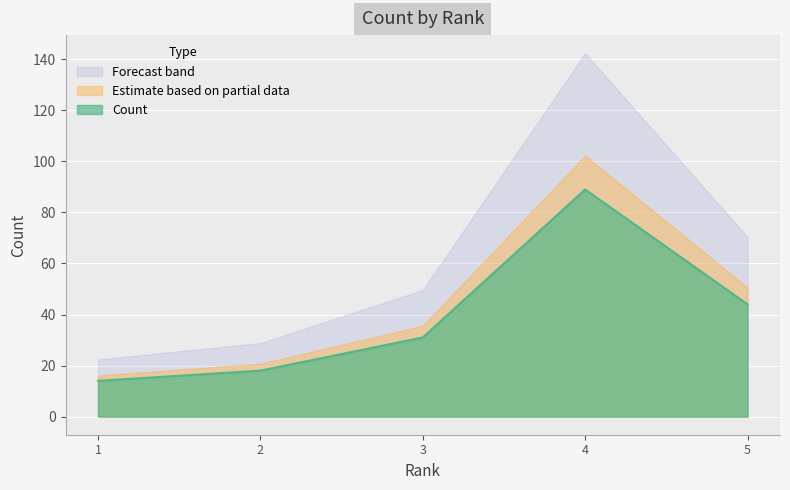

What is the average value?

39